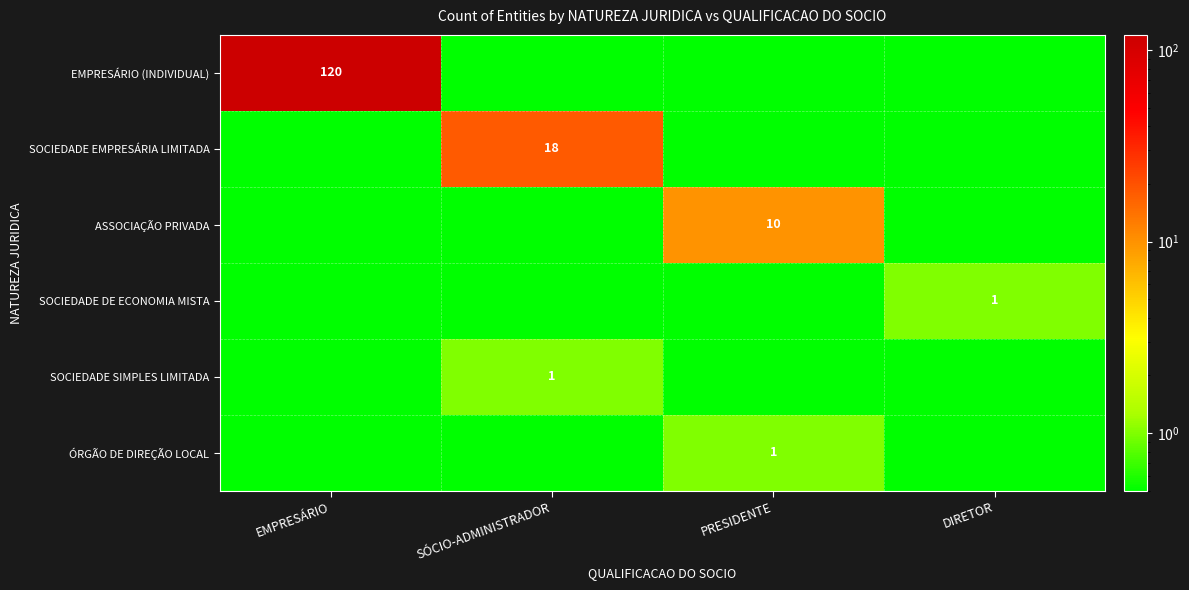

True or false: SOCIEDADE DE ECONOMIA MISTA has a value of 1.0 at DIRETOR.

True